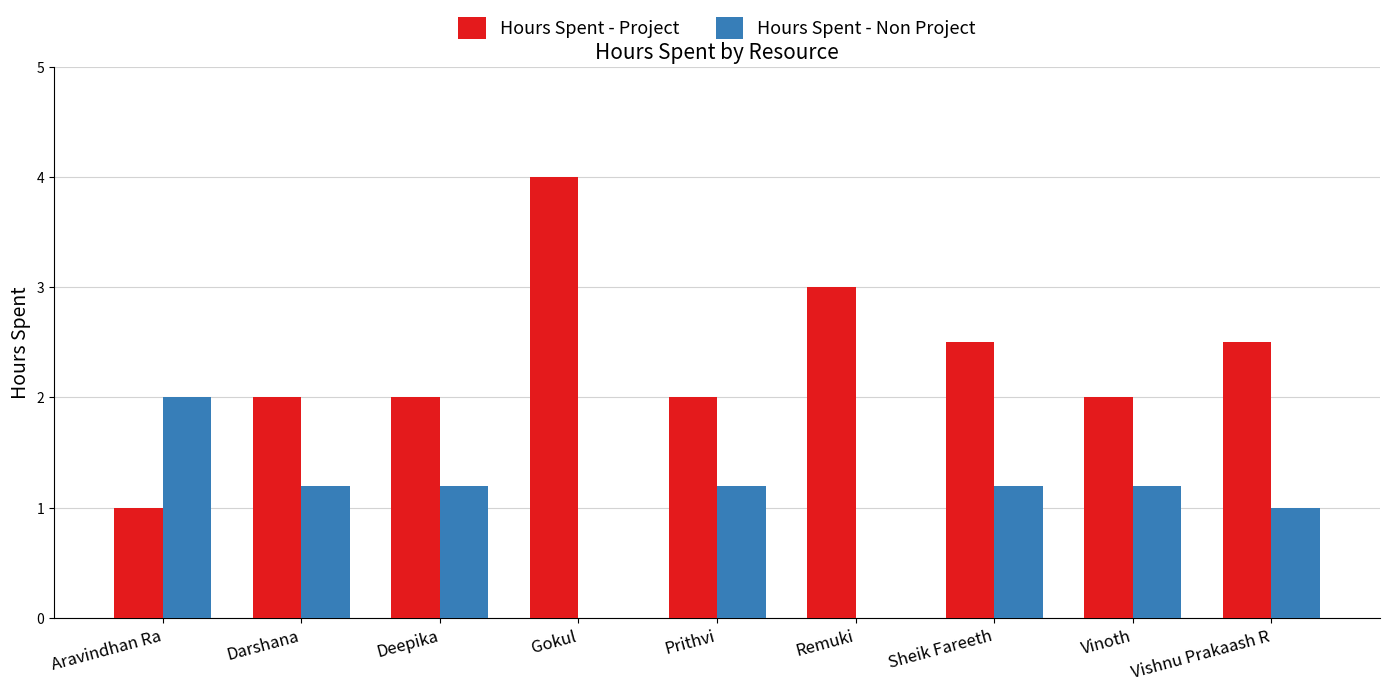

Is it true that Hours Spent - Project equals 0.8 at Vinoth?

False